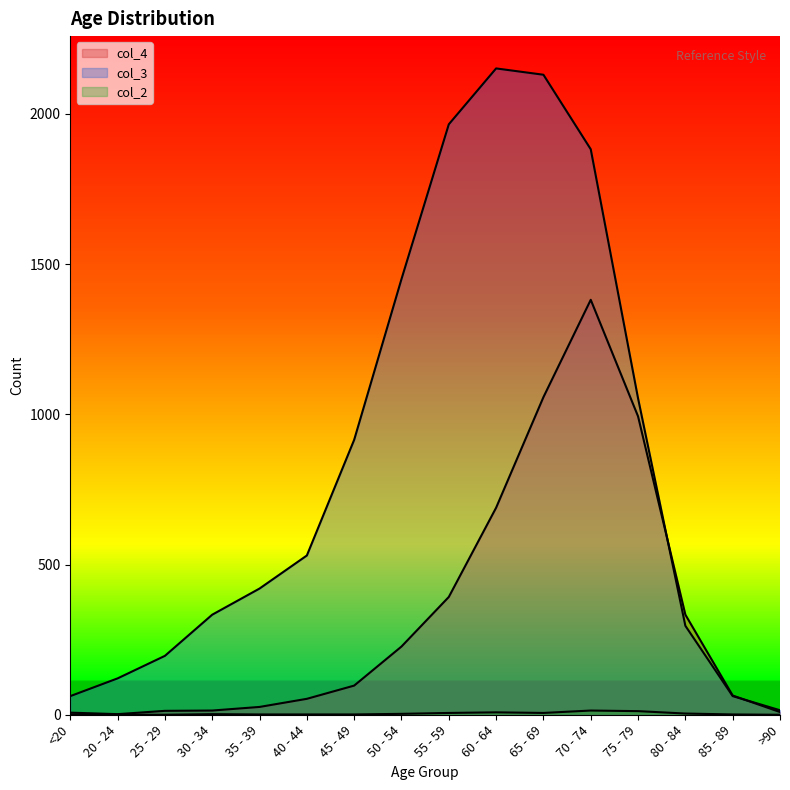

The value of col_3_line at 70 - 74 is 1882. True or false?

True